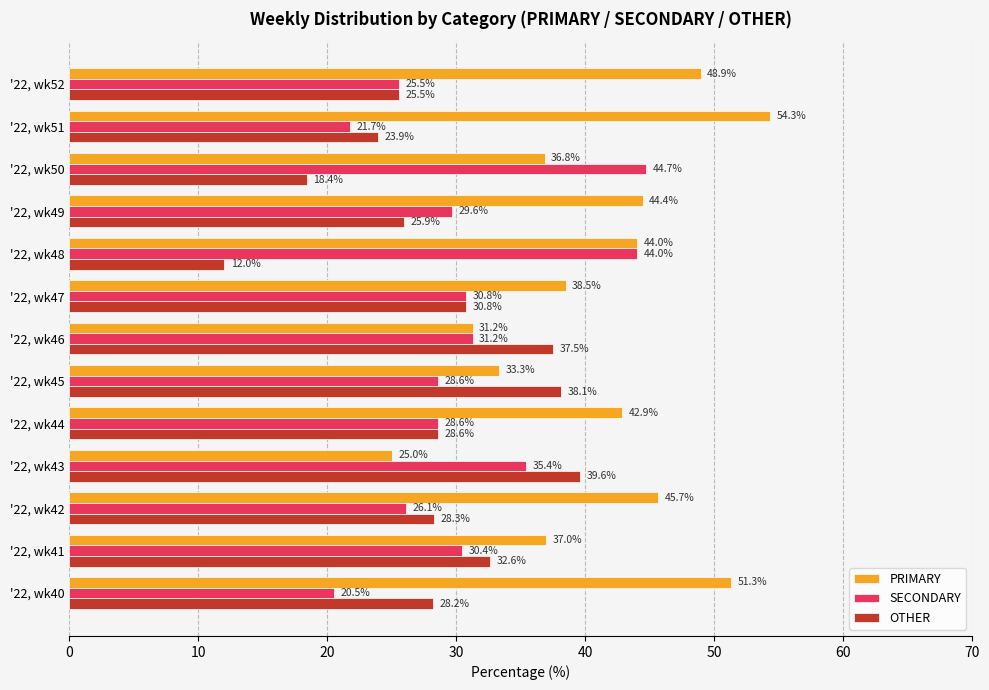

At which label is PRIMARY closest to 39?

'22, wk47